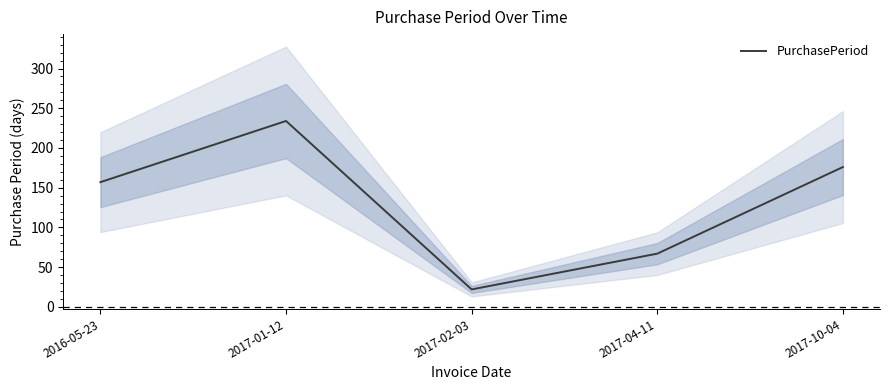

How many lines are shown in the chart?

1